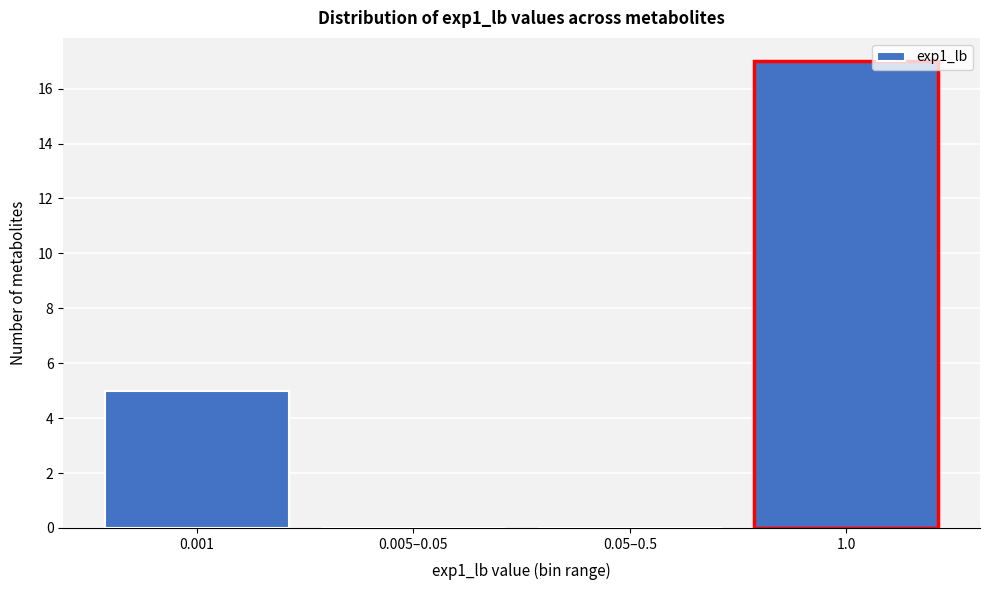

Reading left to right, extract all data points from this chart.

0.001=5	0.005–0.05=0	0.05–0.5=0	1.0=17